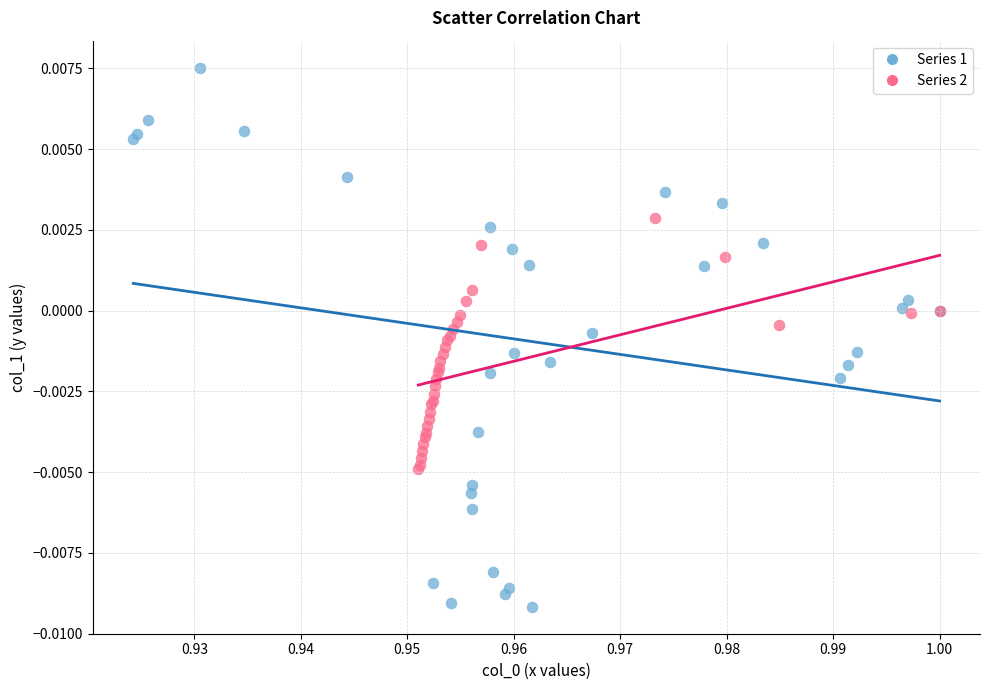

Which series has the largest Y range (max minus min)?

Series 1